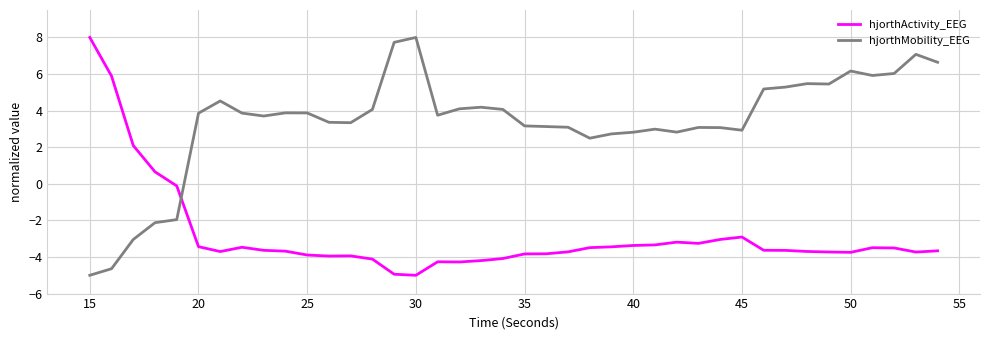

What is the difference between the maximum and second lowest values in the hjorthActivity_EEG series?

12.9